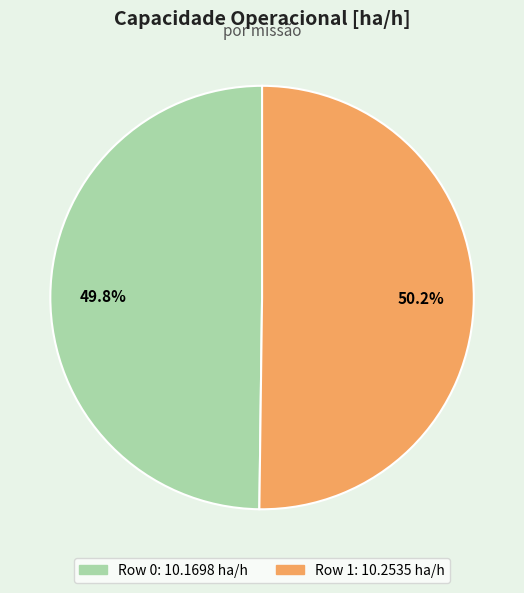

Does any single category account for the majority?

Yes